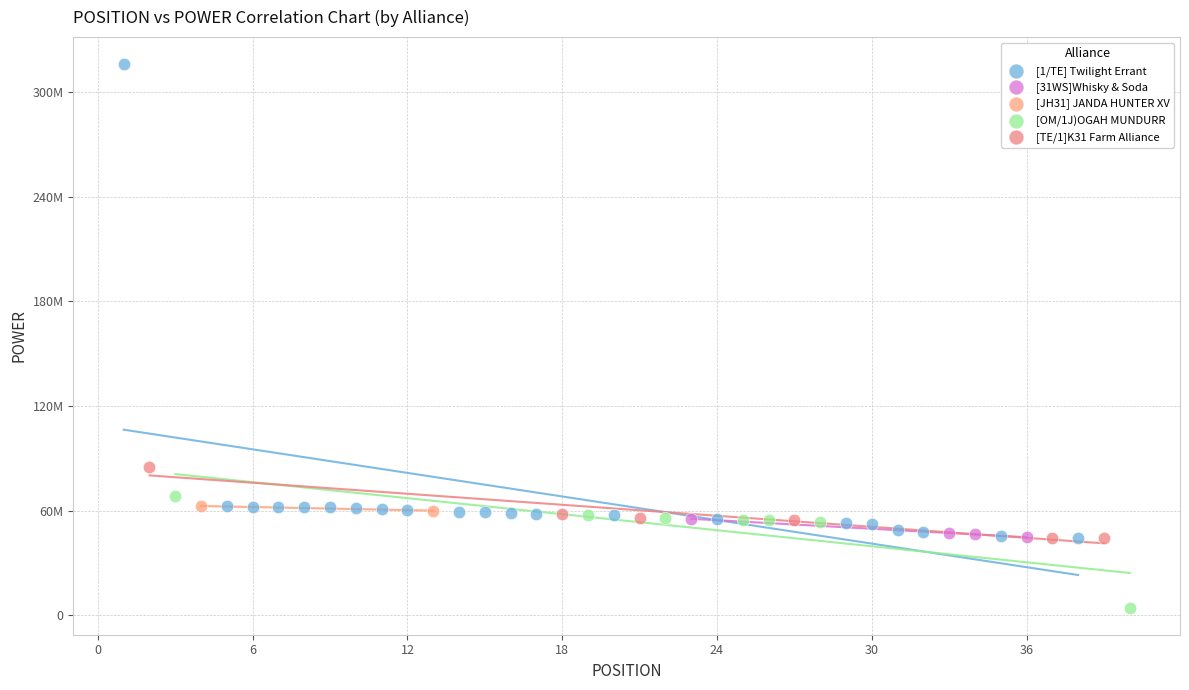

Which series reaches the minimum Y coordinate?

[OM/1J)OGAH MUNDURR